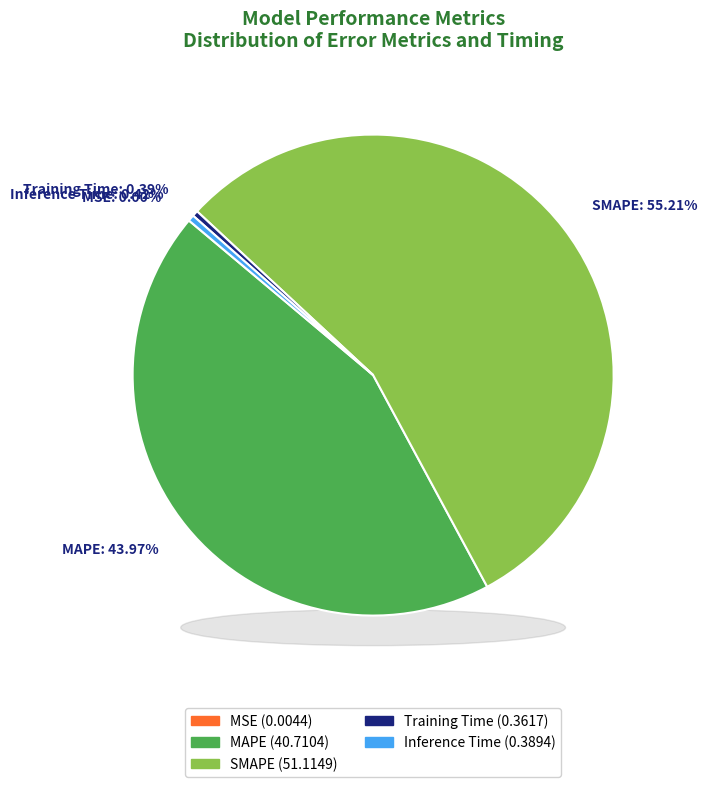

Which slice is the smallest?

MSE